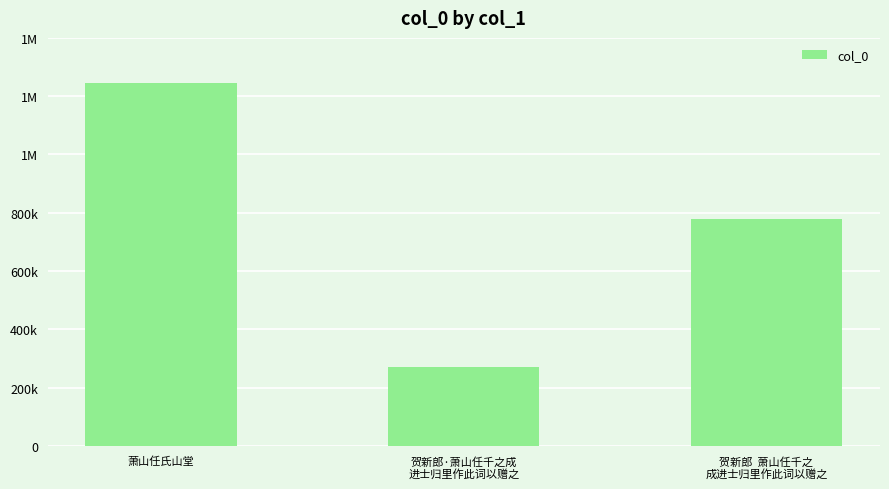

What value does the data have at 贺新郎·萧山任千之成
进士归里作此词以赠之, to the nearest 10?

270840